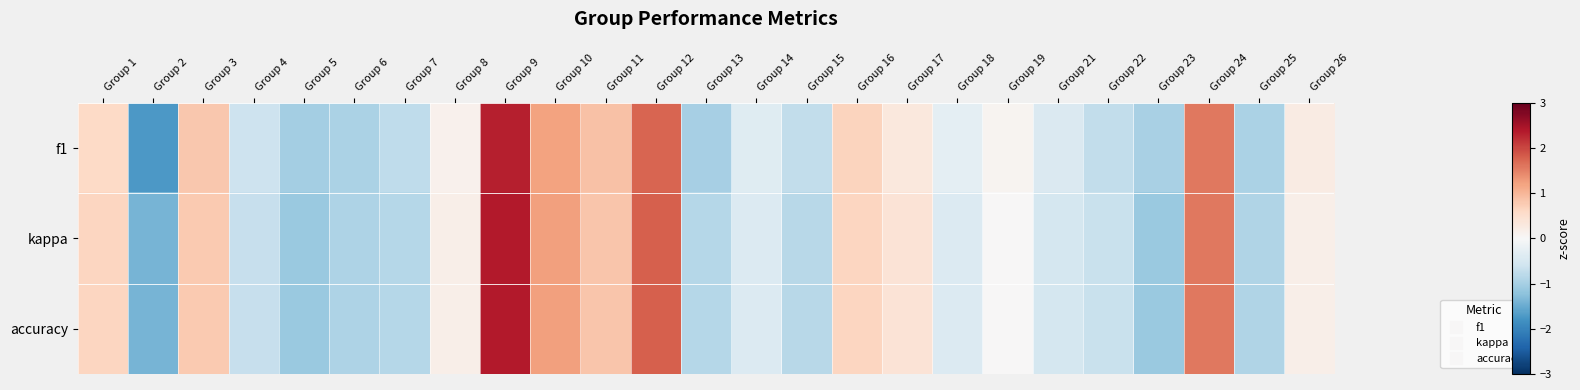

Which series has the widest spread of values?

f1